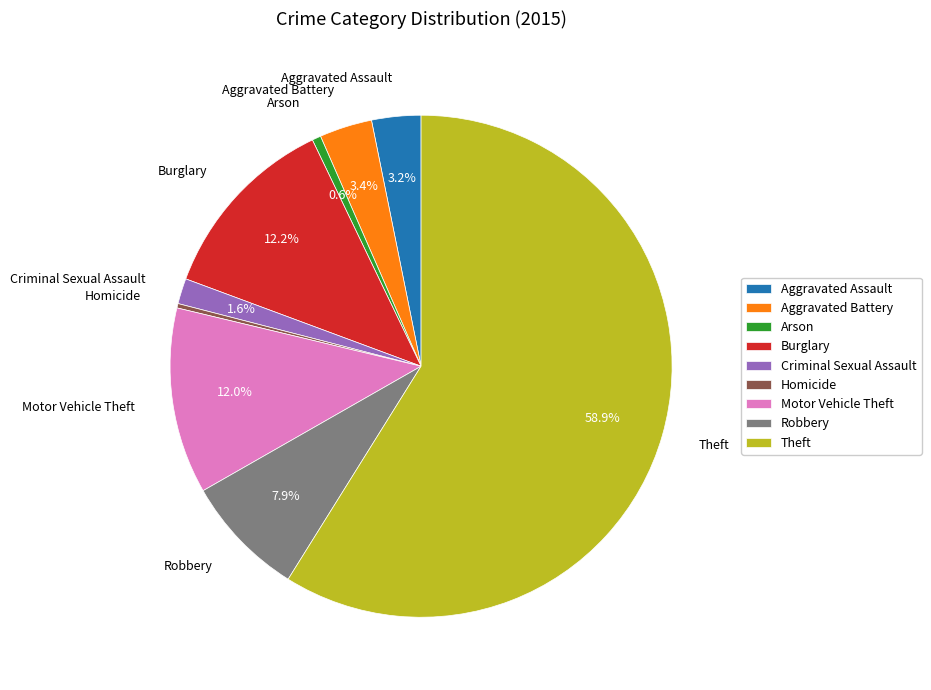

Which category has the biggest portion of the pie?

Theft